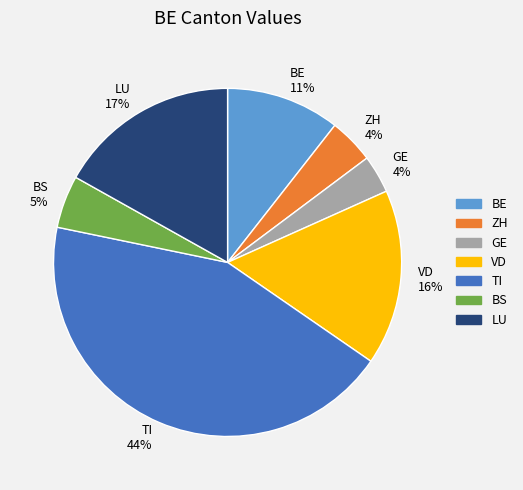

How many segments does this pie chart have?

7